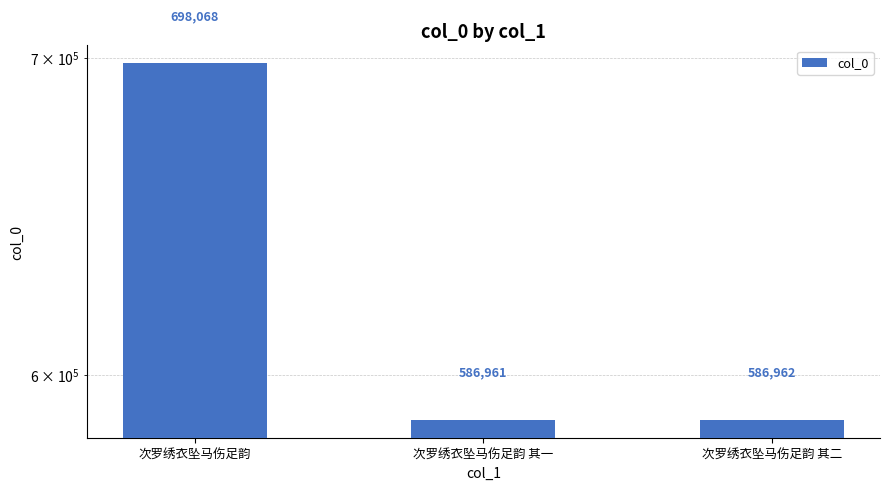

What is the label of the 3rd bar from the left?

次罗绣衣坠马伤足韵 其二